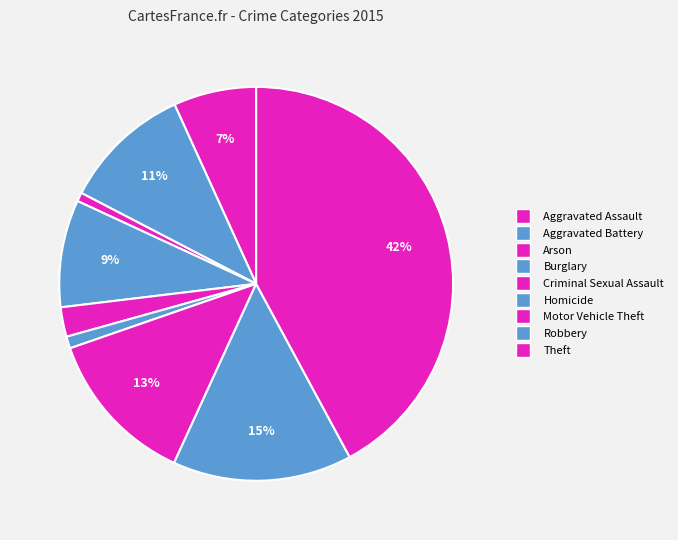

How many segments does this pie chart have?

9